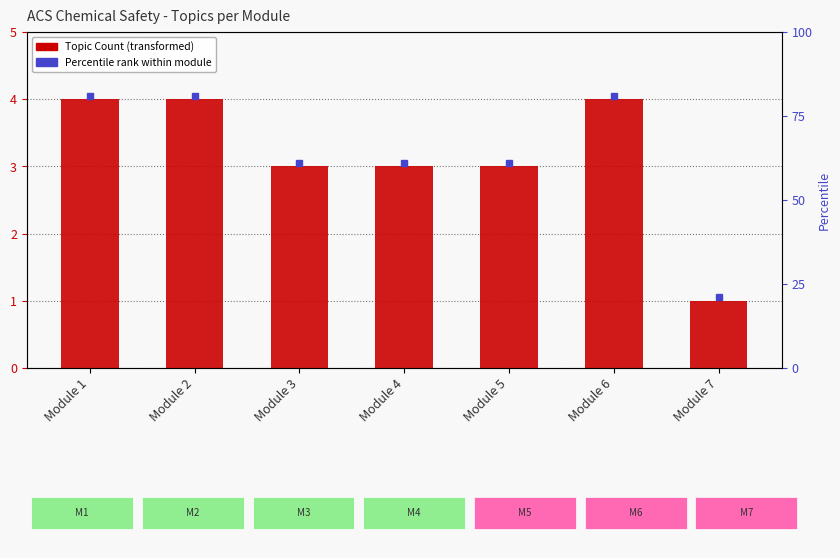

What is the value of the 1st bar from the left?

4